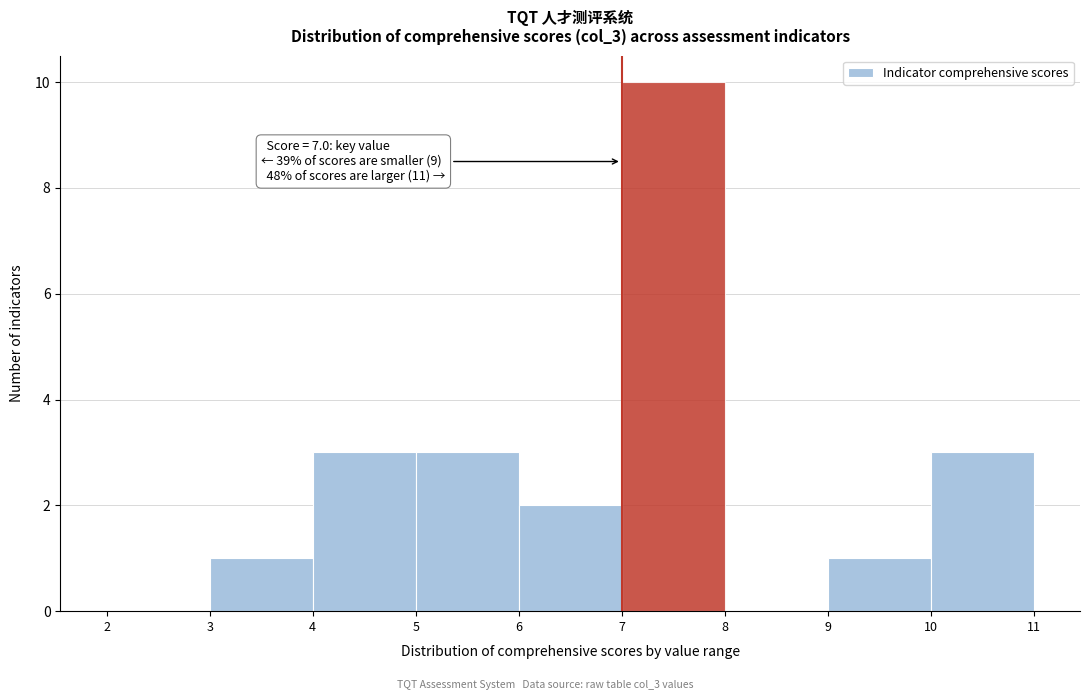

Which range on the x-axis has the tallest bar?

7 to 8